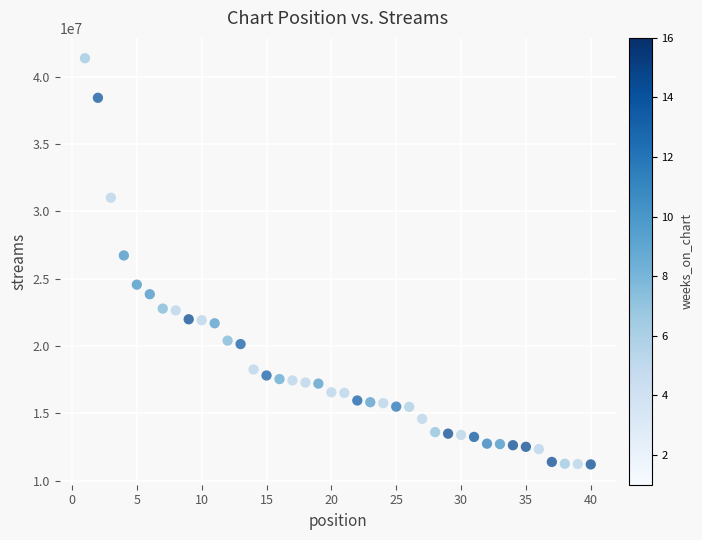

What Y value in the scatter plot is closest to 26286511?

26720800